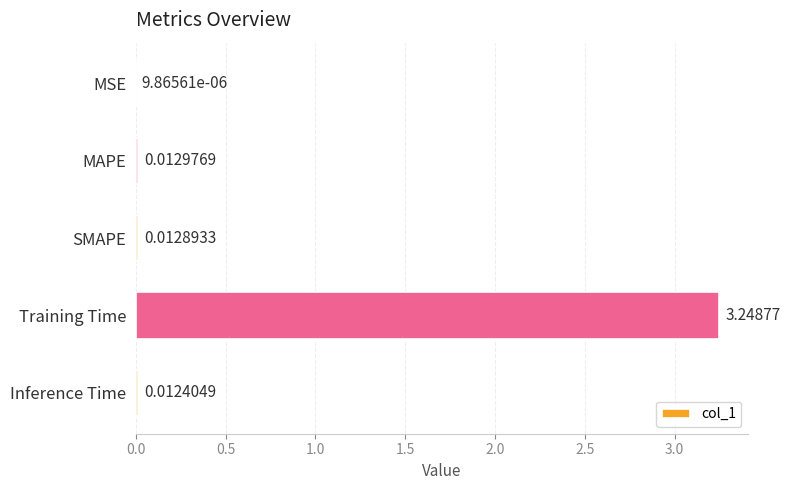

At which category does the chart reach its peak across all series?

Training Time